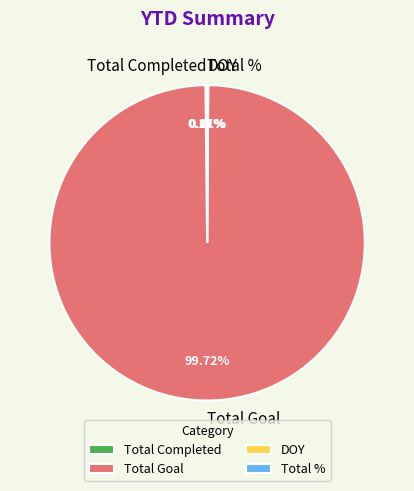

What is the largest slice in the pie chart?

Total Goal